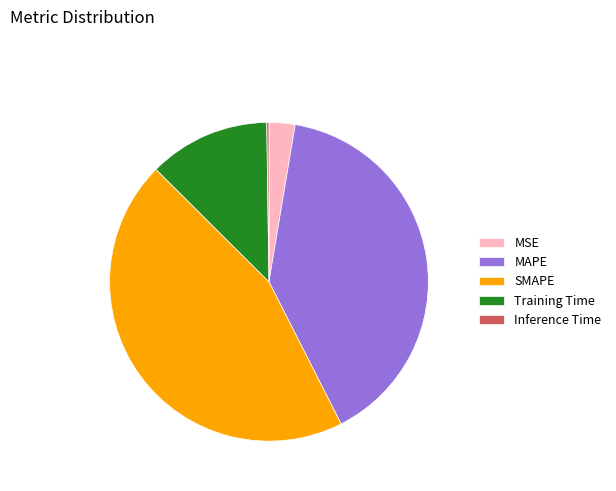

Combined, do SMAPE and MSE account for over 50%?

No